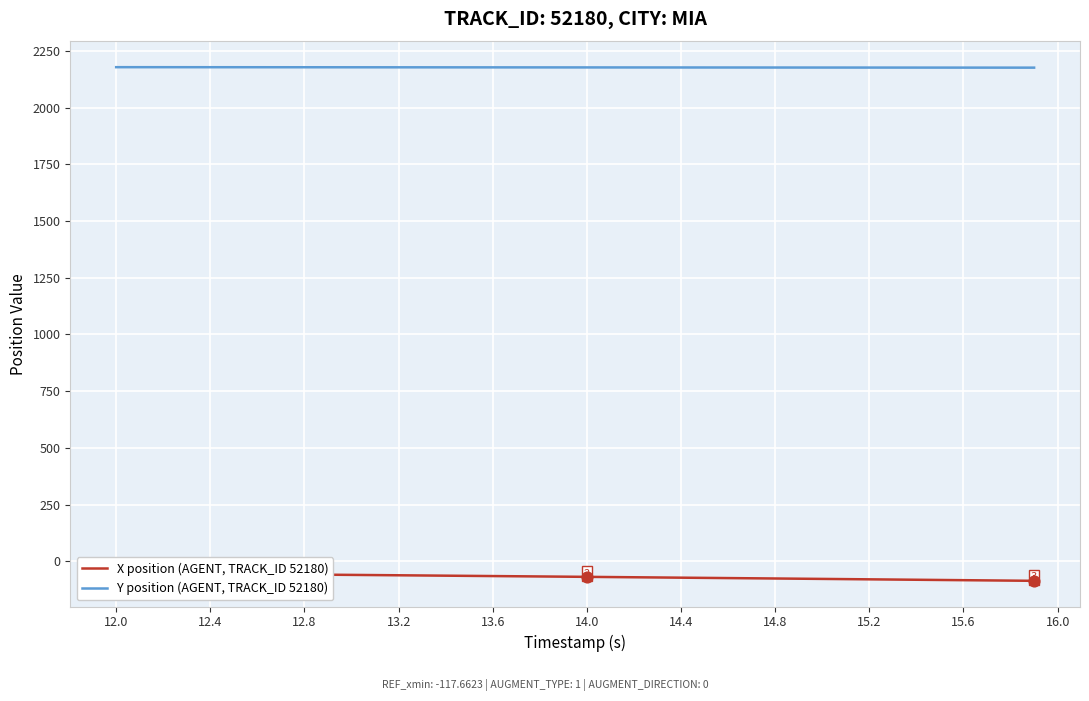

What is the minimum value for Y position (AGENT, TRACK_ID 52180)?

2176.1